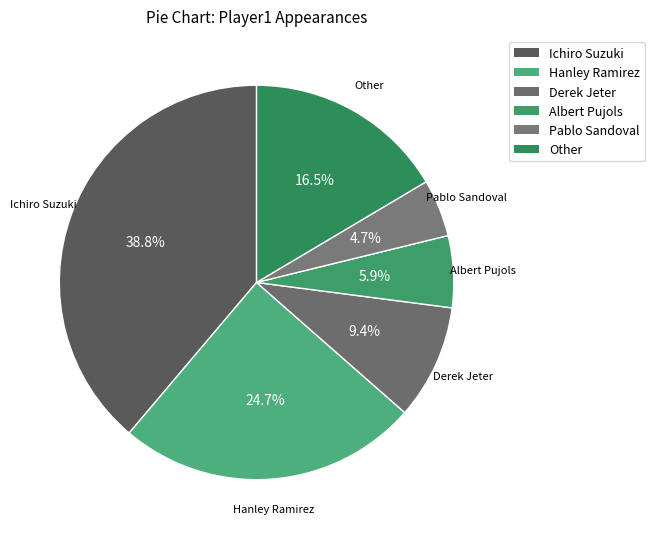

To the nearest percent, what percentage of the pie is Ichiro Suzuki?

39%